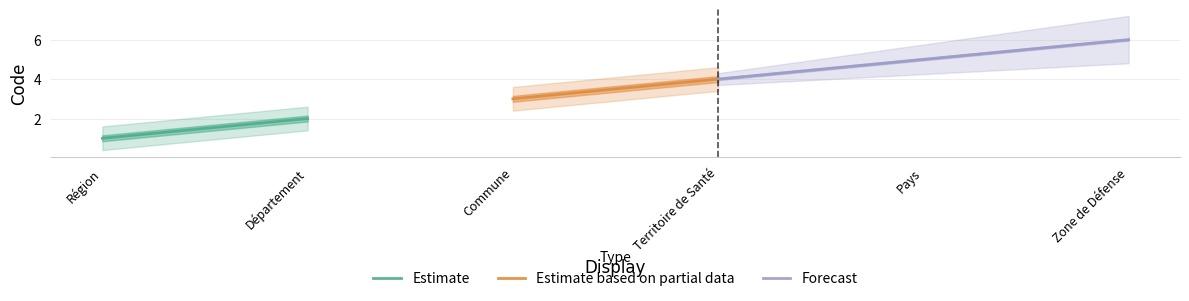

What is the value of the 1st point from the left?

1